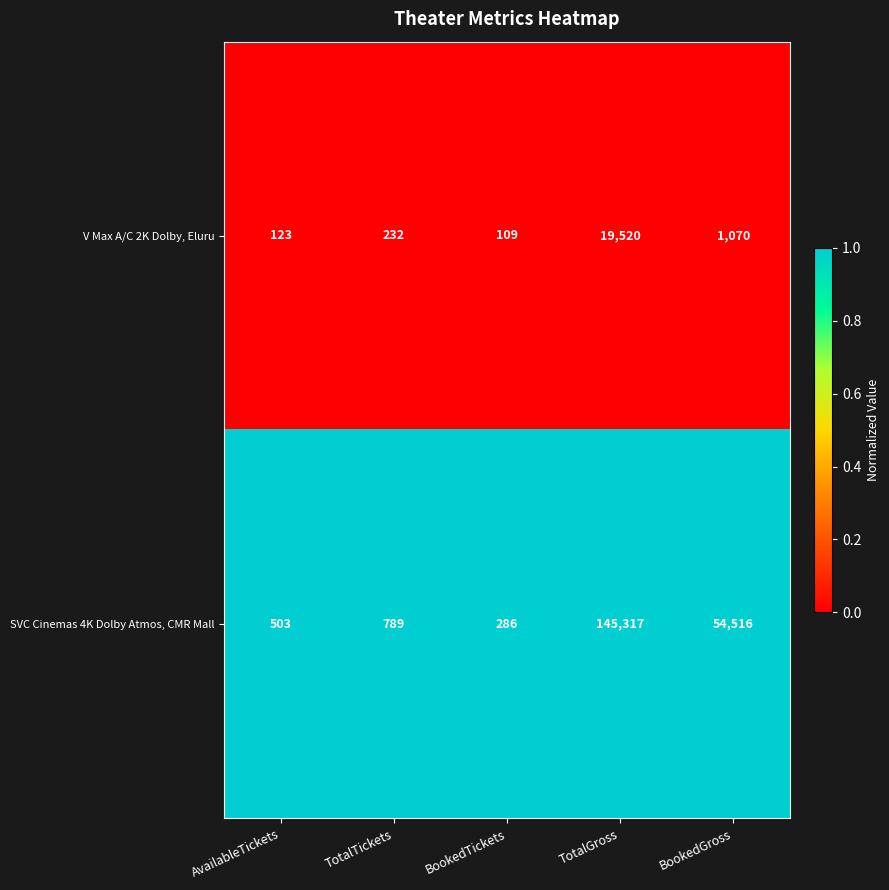

The value of V Max A/C 2K Dolby, Eluru at TotalGross is 9985. True or false?

False